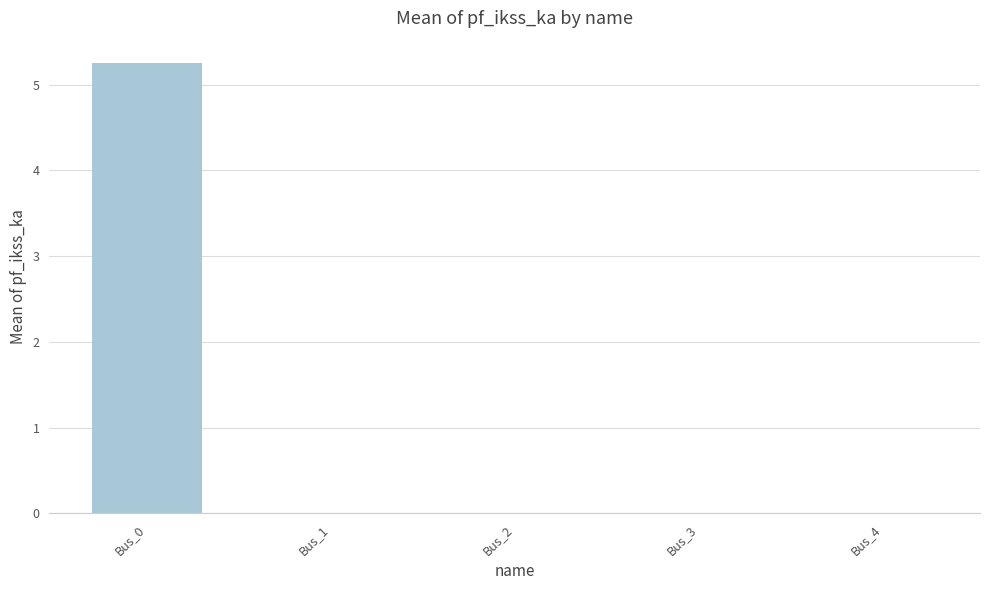

Count the number of categories in the chart.

5